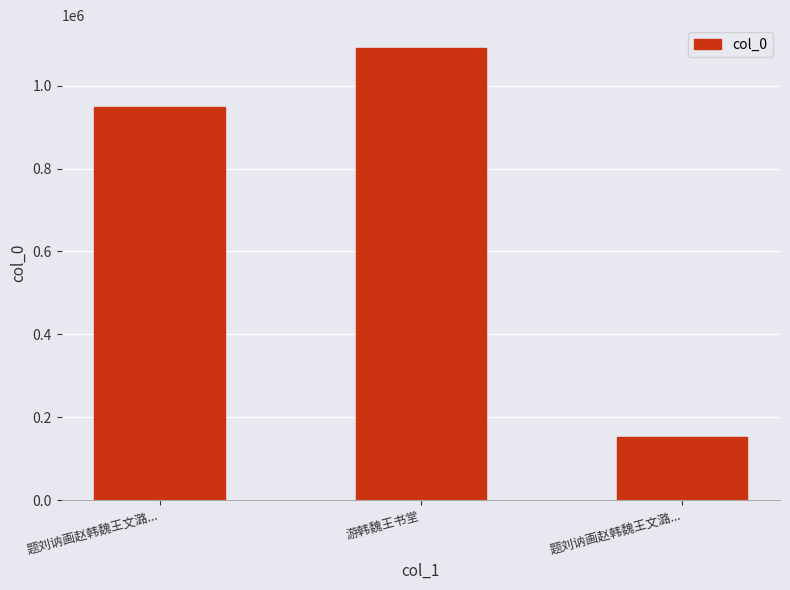

Does the chart contain any negative values?

No